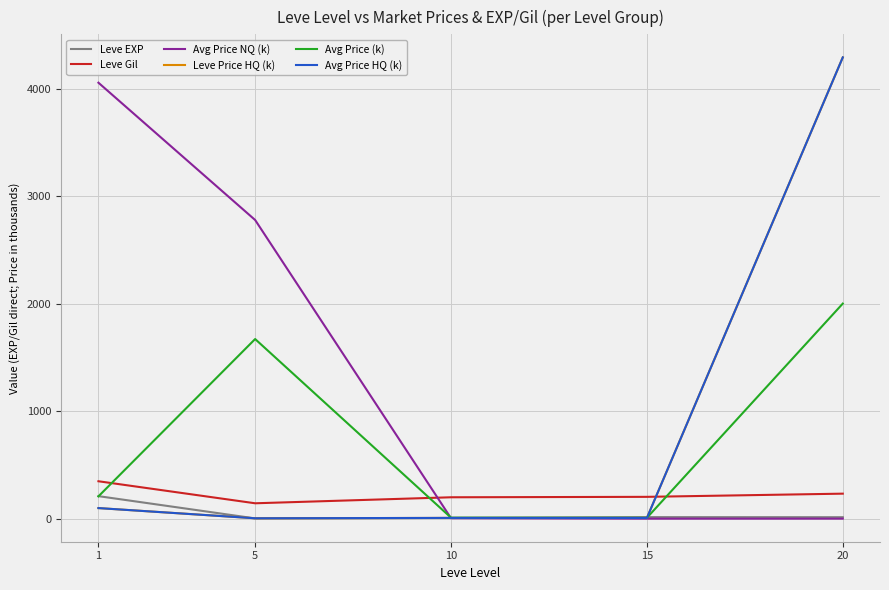

What is the difference between the second highest and second lowest values in the Leve EXP series?

8.2